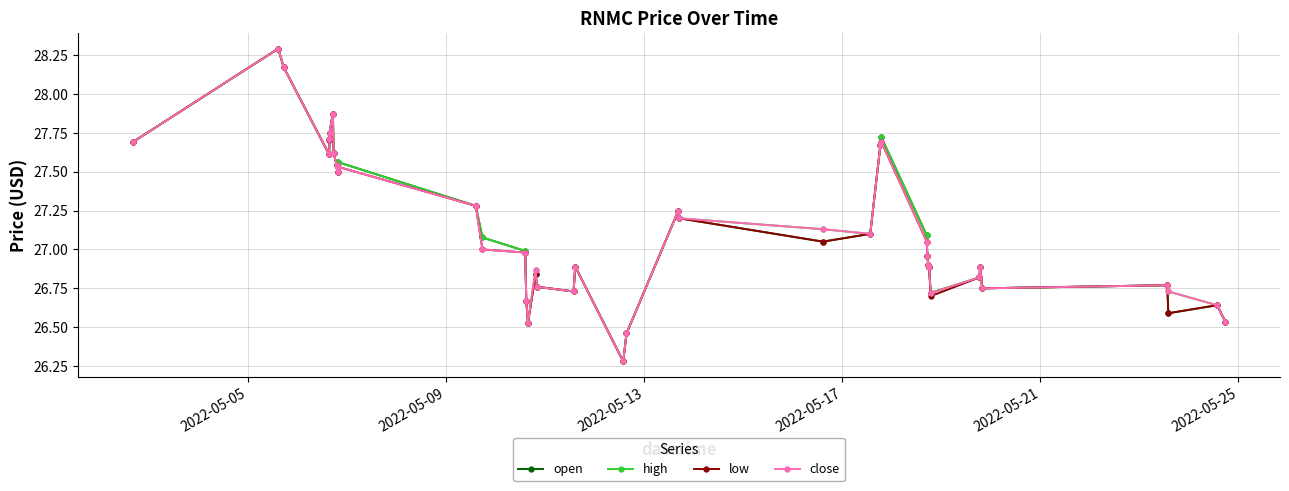

What is the maximum value for low?

28.3